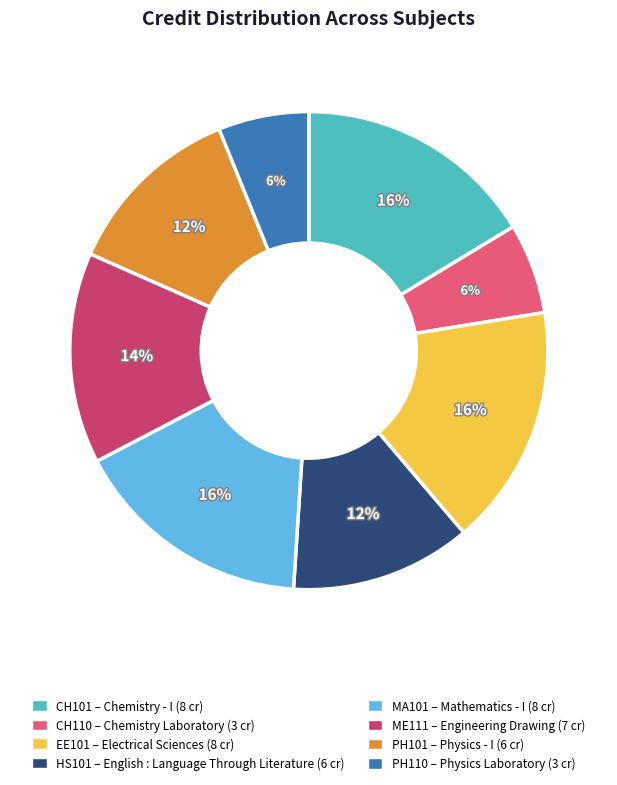

Does any single category account for the majority?

No